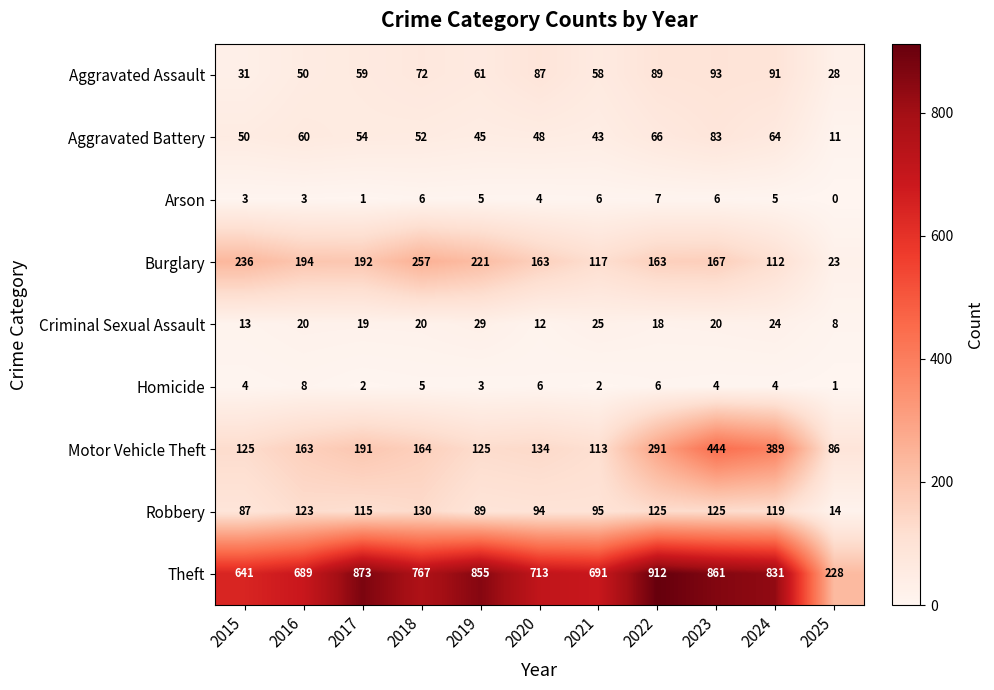

Which series changed the most between 2016 and 2022?

Theft